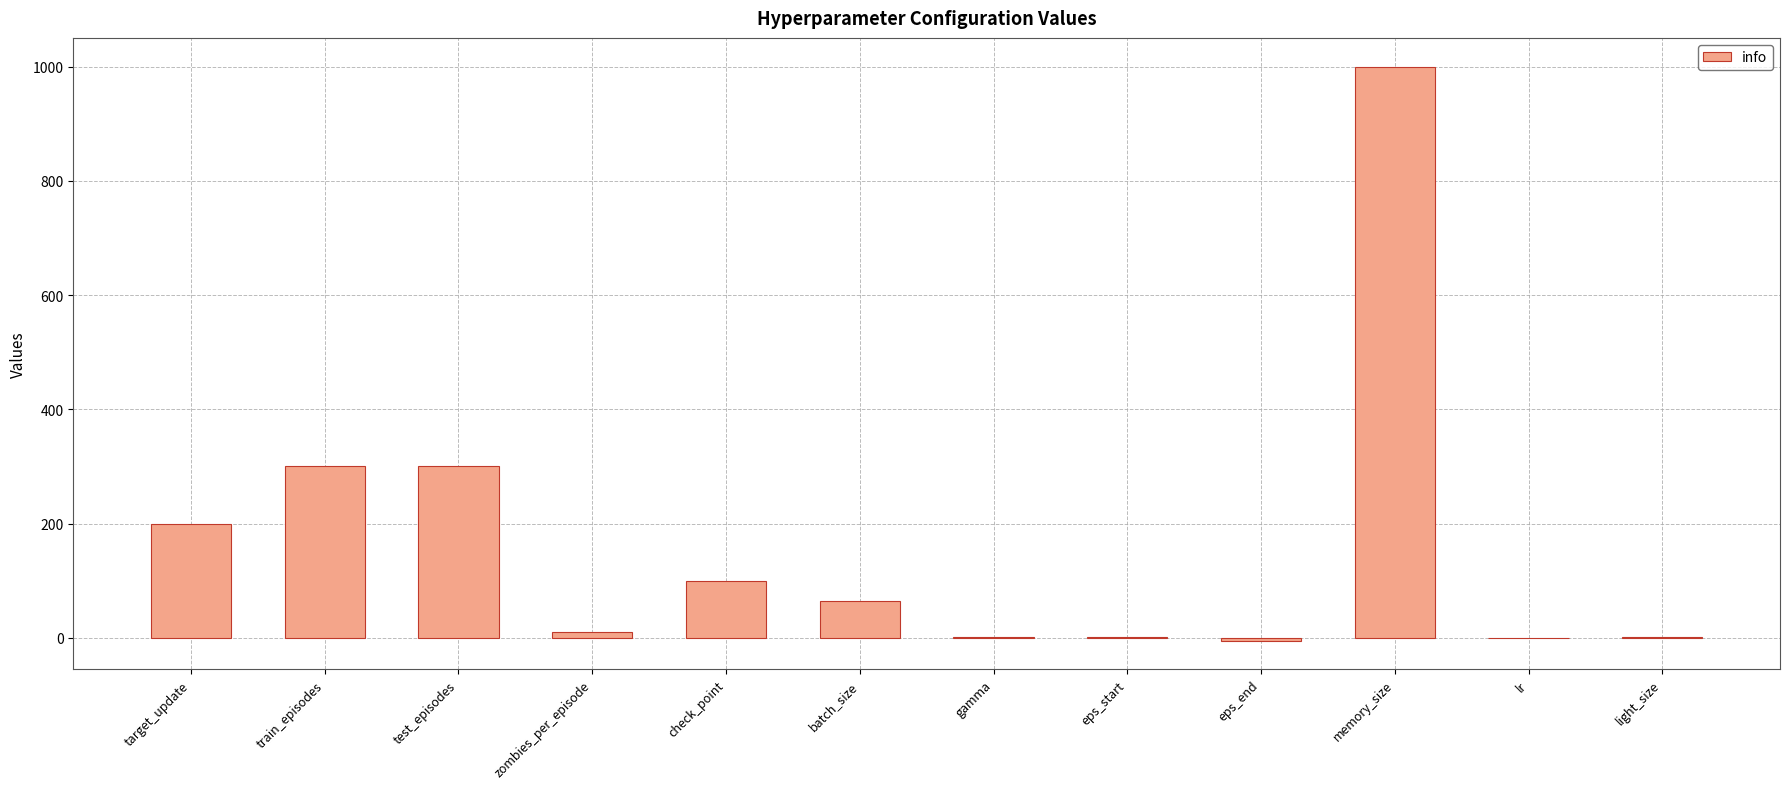

The chart shows a value of 10.0 at zombies_per_episode. True or false?

True